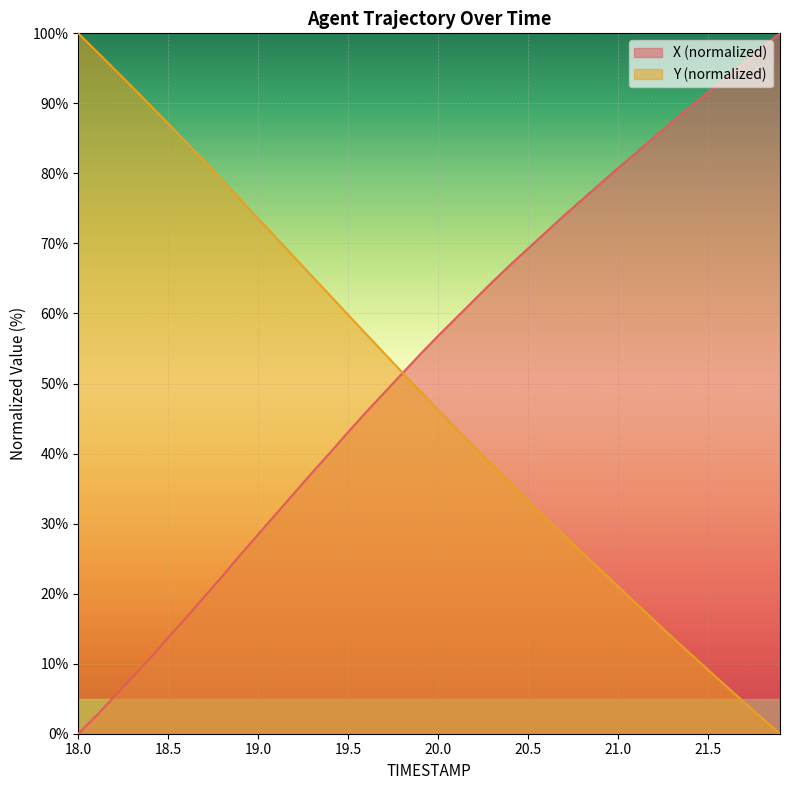

True or false: Y has more than 0 points higher than both neighbors.

False